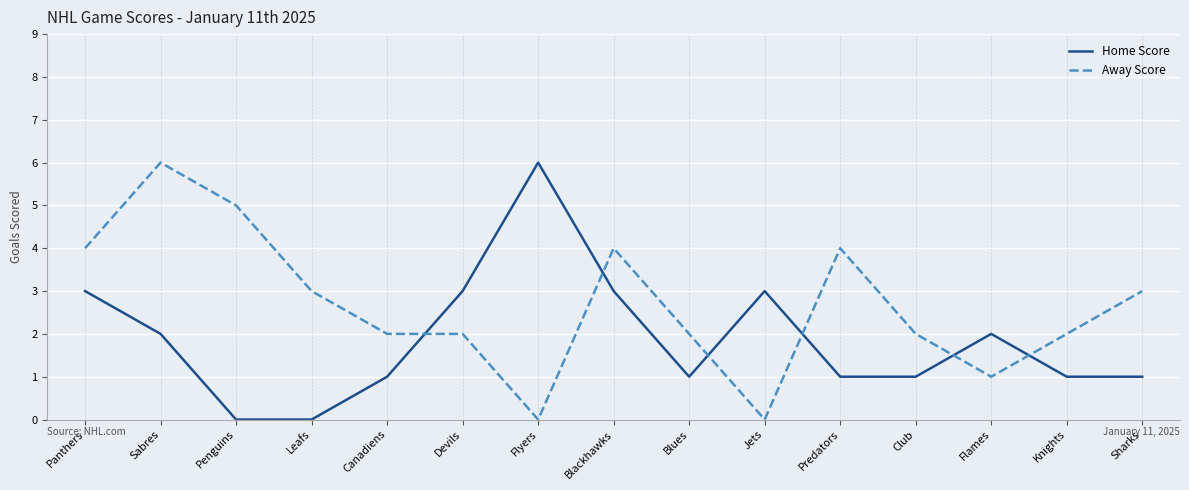

How many intersections are there between Home Score and Away Score?

6